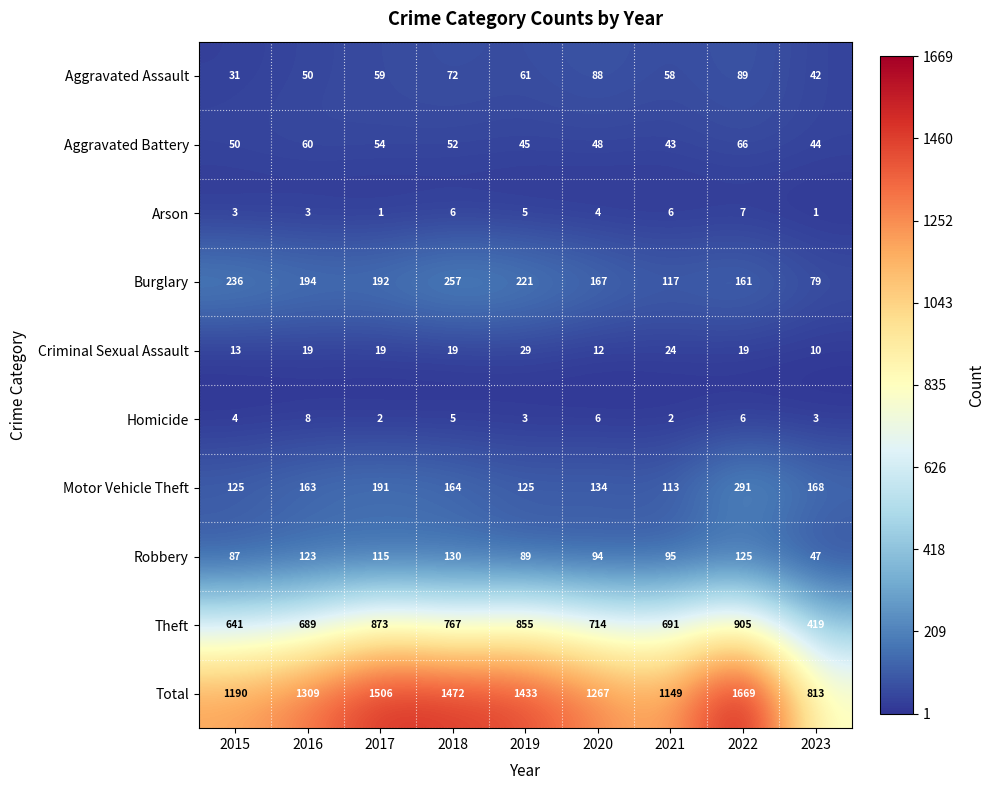

The Homicide series shows 3 at 2017. True or false?

False